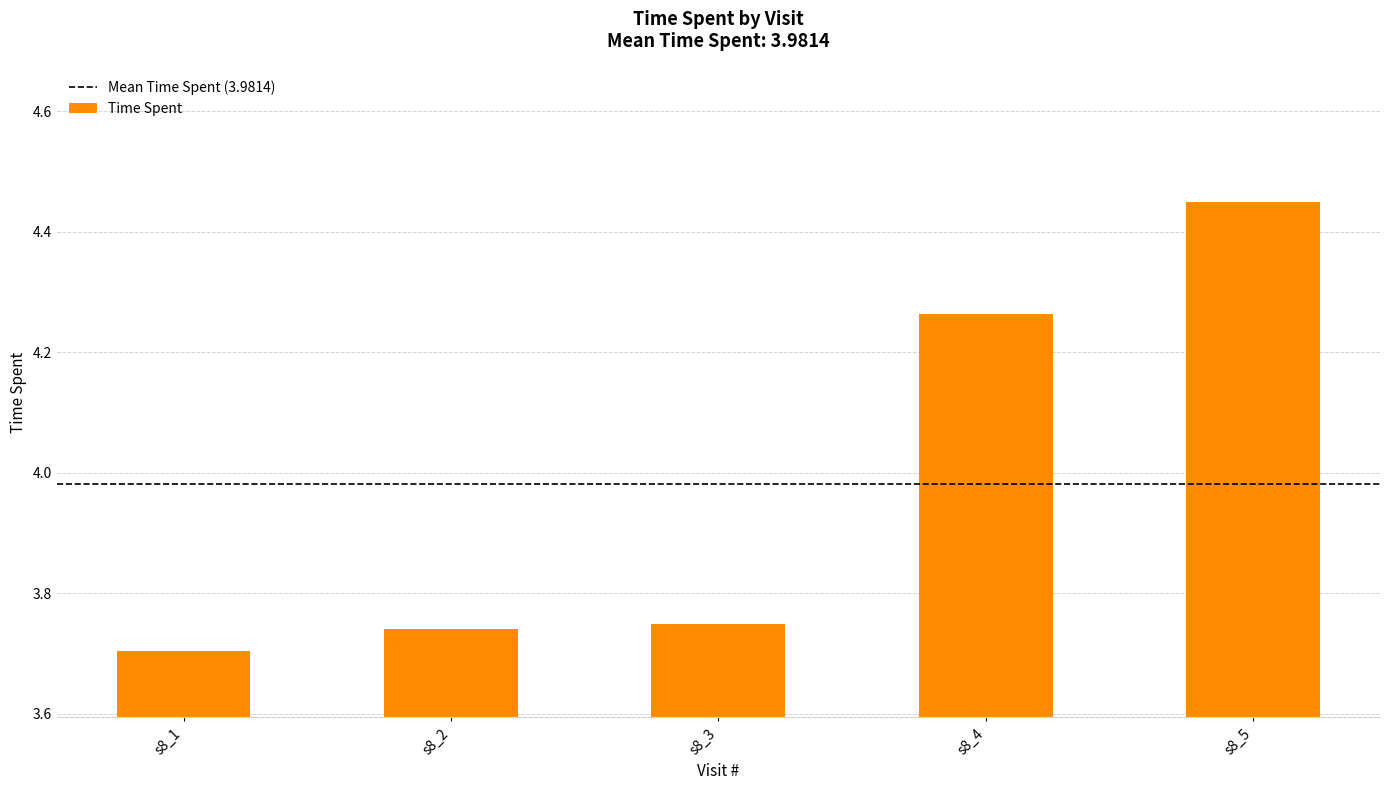

At which category does the chart reach its peak across all series?

s8_5